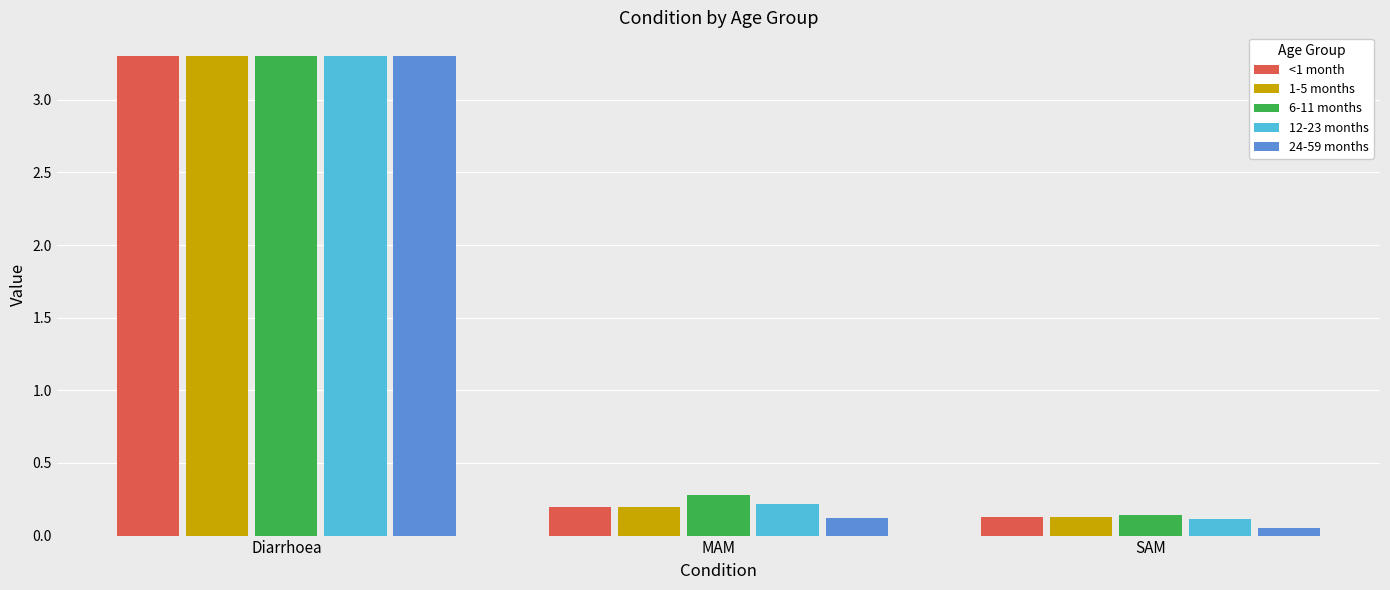

What is the highest value of the 24-59 months series?

3.3